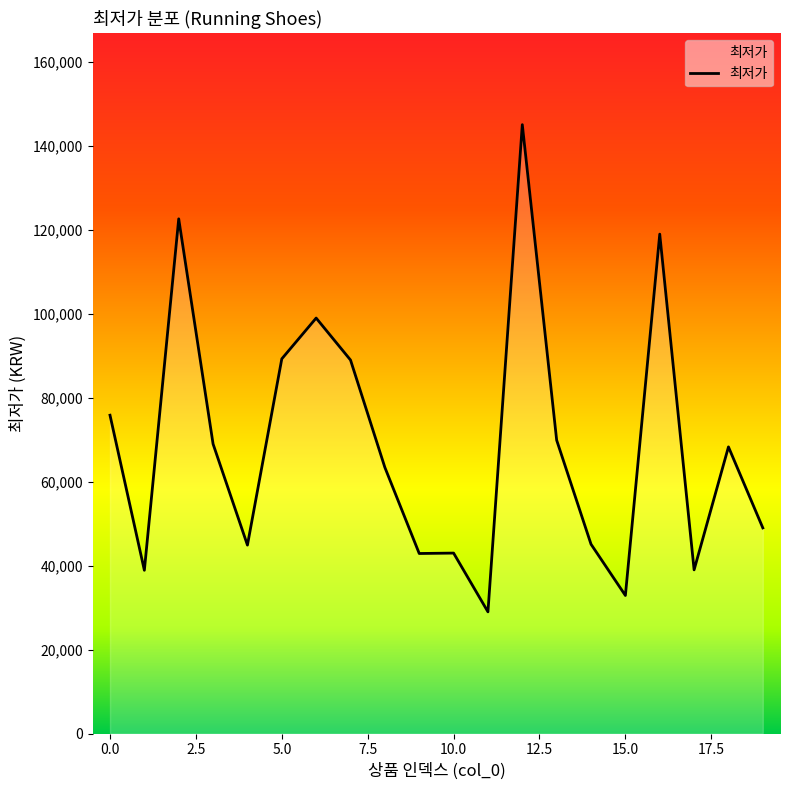

What is the greatest value displayed?

145080